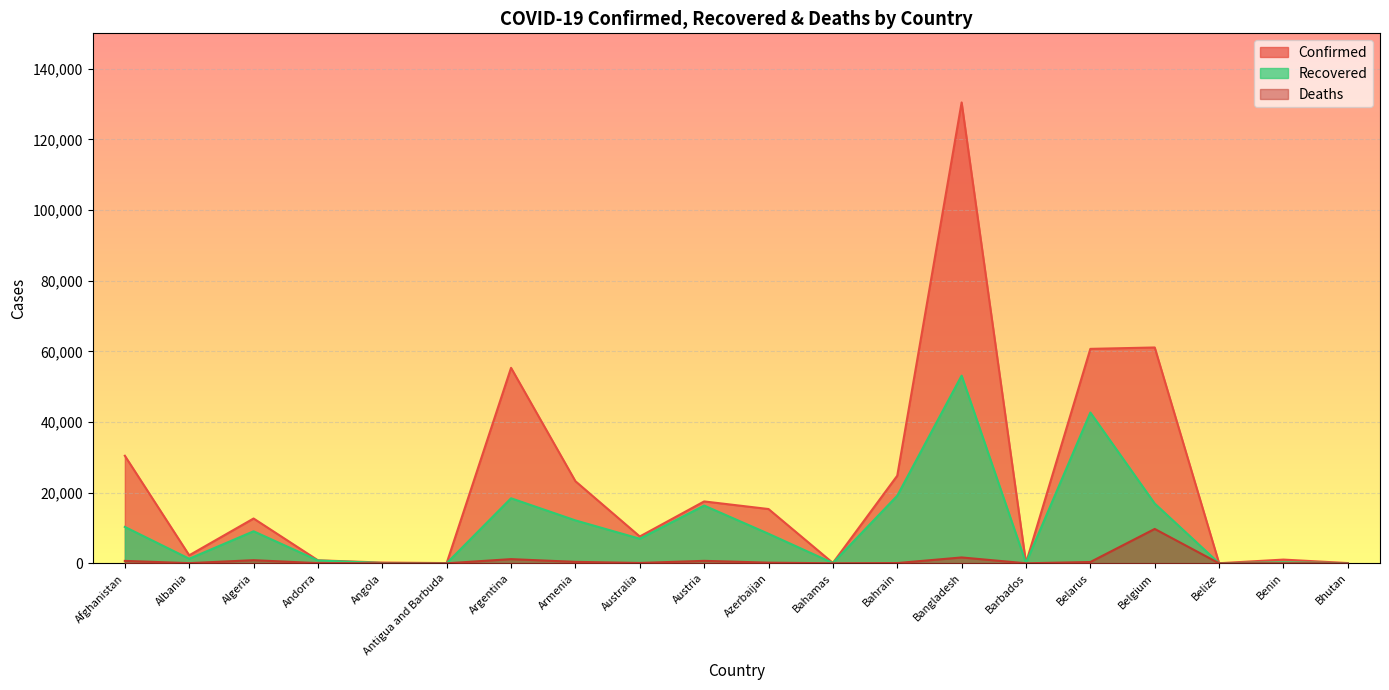

True or false: Confirmed and Recovered cross at least once.

False